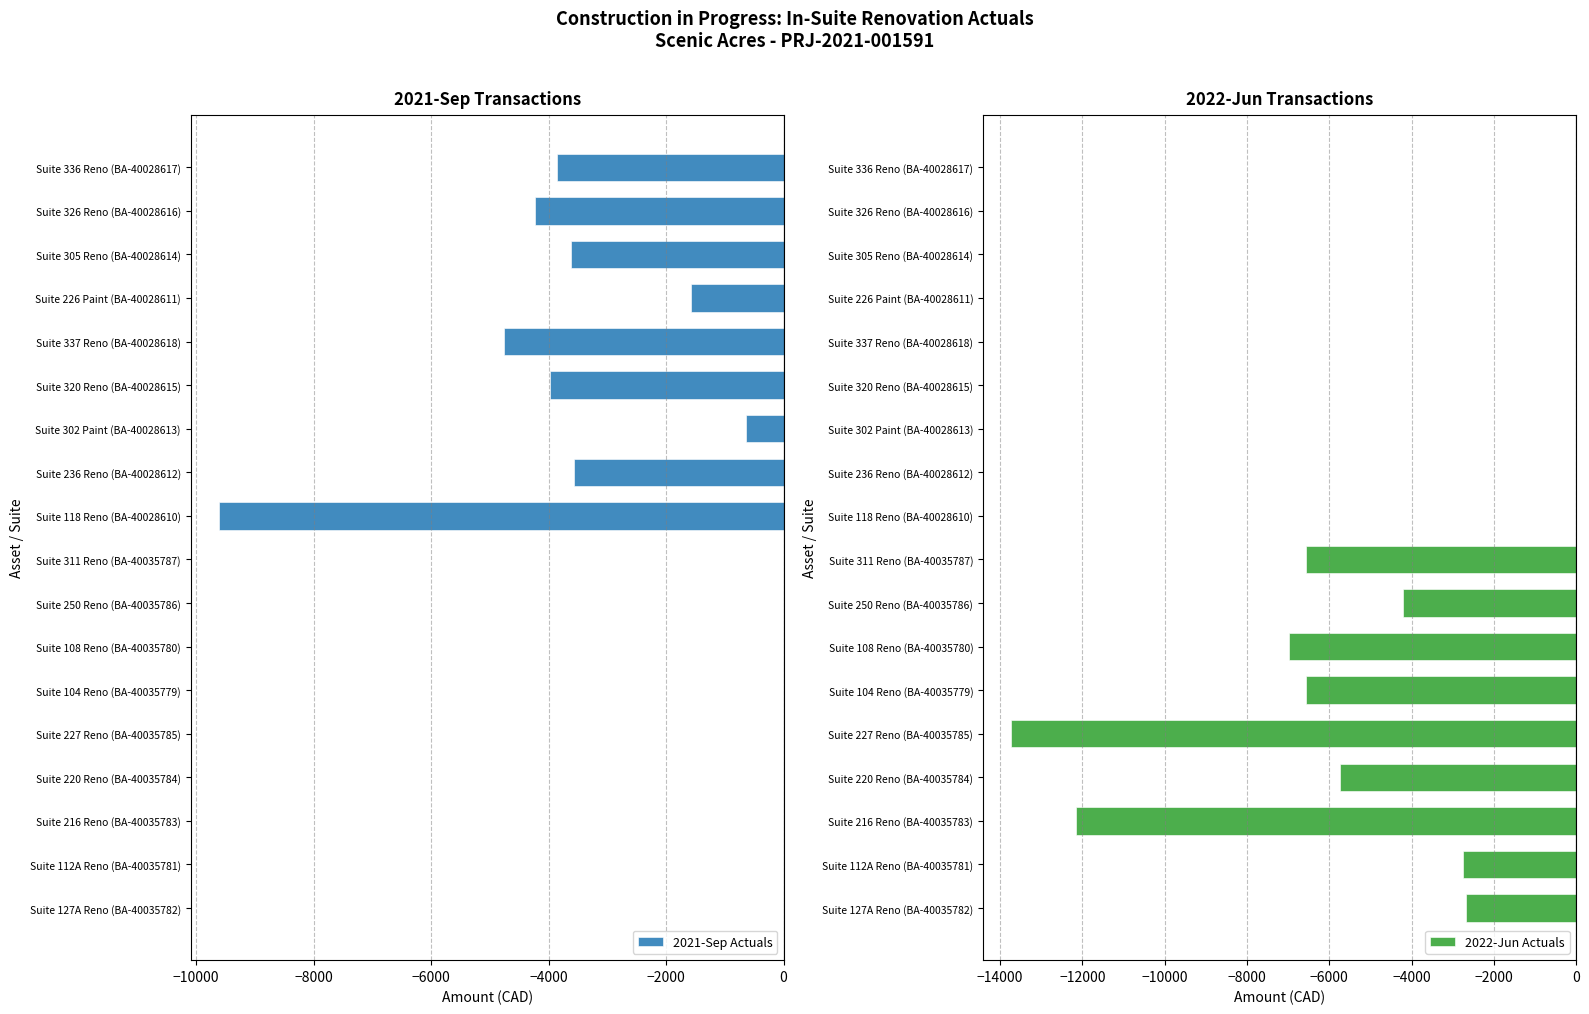

Is it true that 2021-Sep Actuals equals -4762.8 at Suite 337 Reno (BA-40028618)?

True